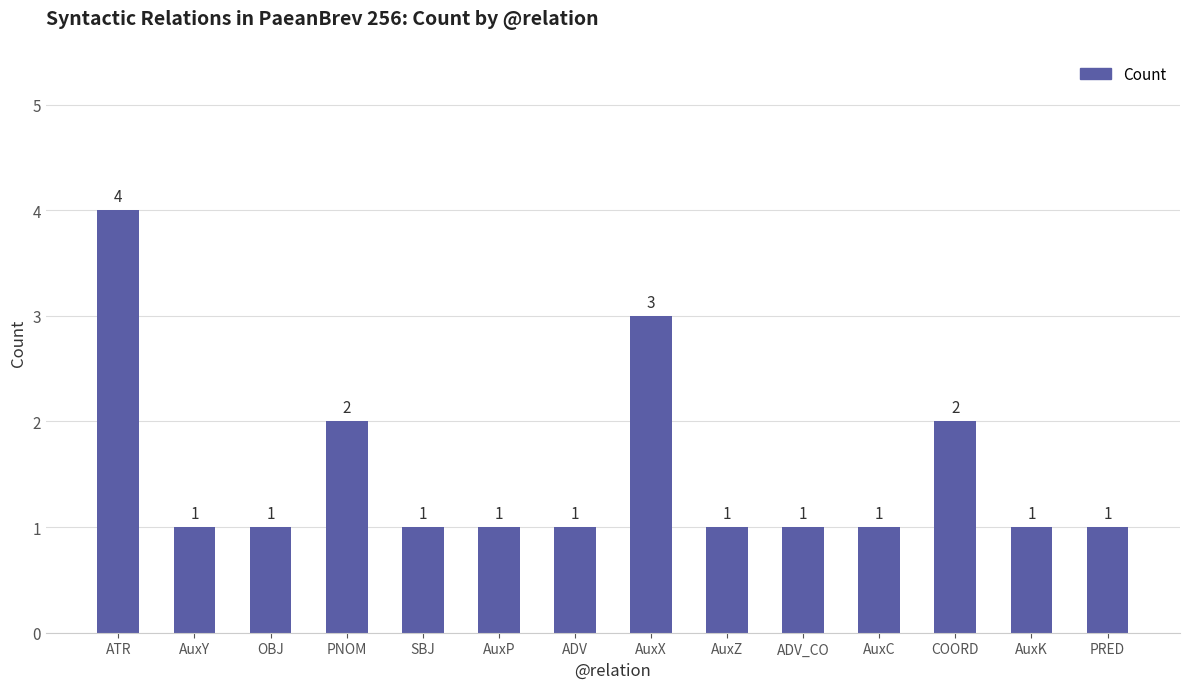

Reading left to right, what are all the values shown in this chart?

ATR=4	AuxY=1	OBJ=1	PNOM=2	SBJ=1	AuxP=1	ADV=1	AuxX=3	AuxZ=1	ADV_CO=1	AuxC=1	COORD=2	AuxK=1	PRED=1